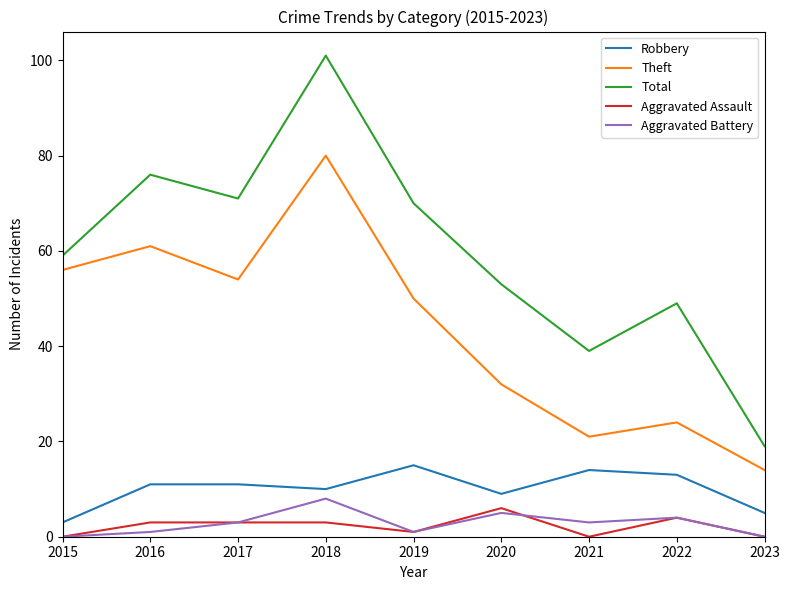

Where is Aggravated Battery nearest to the value 4?

2022